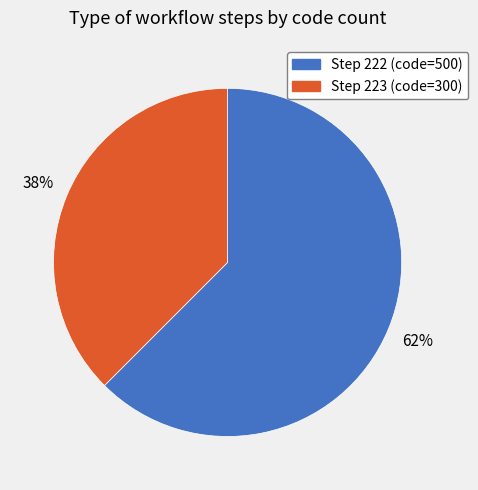

Is there any slice that represents more than half of the pie?

Yes